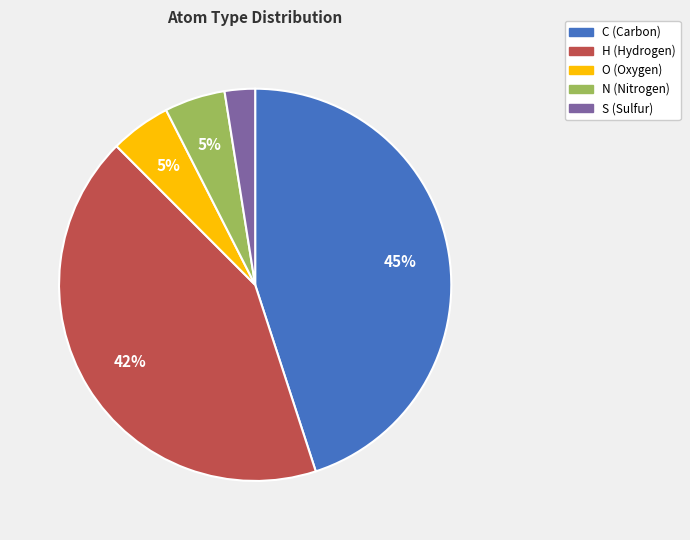

To the nearest percent, what is the average slice percentage?

20%